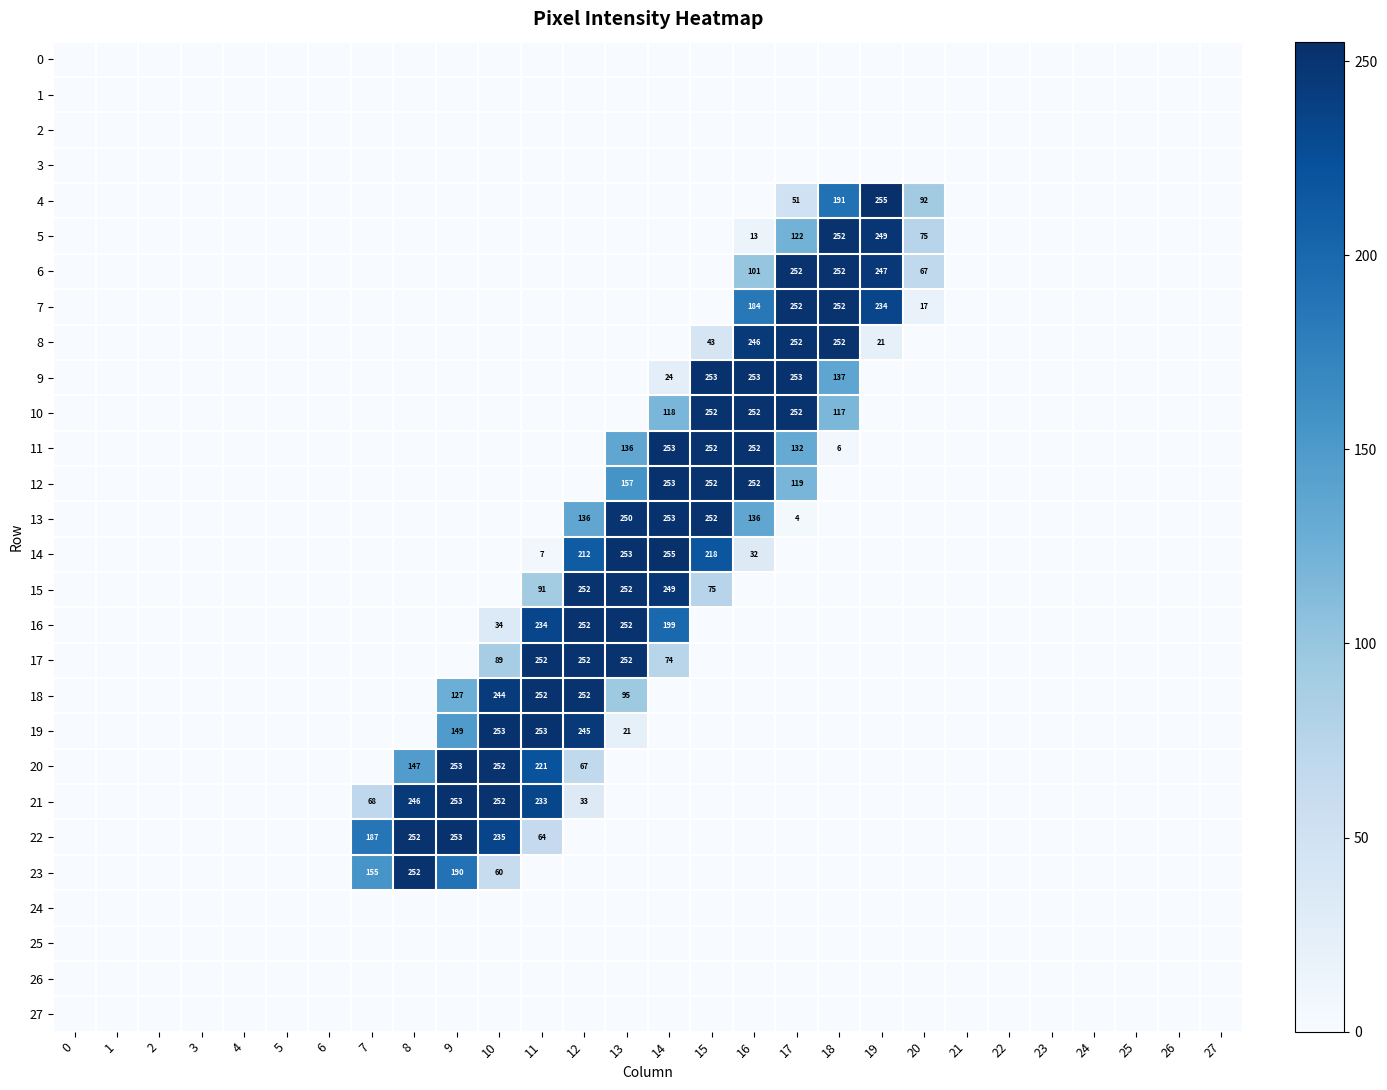

What is the total value across all series at 12?

1701